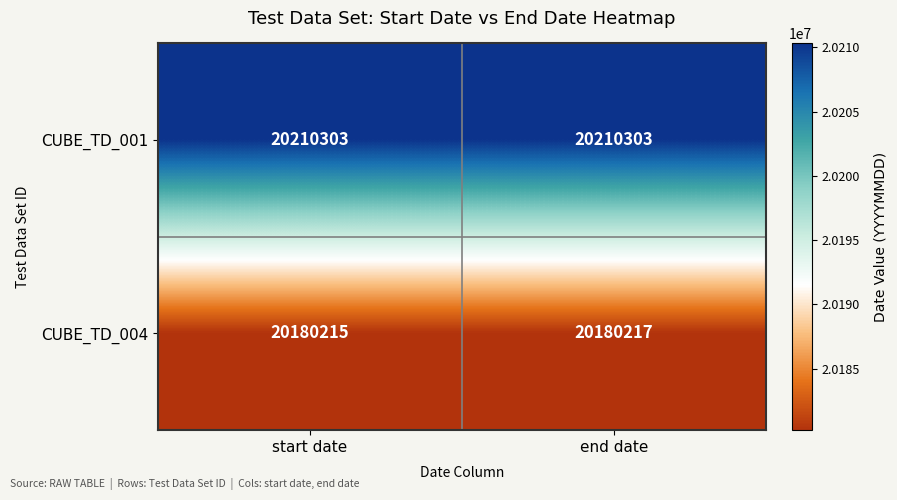

Reading left to right, transcribe all the data shown in this chart.

CUBE_TD_001: 20210303	20210303
CUBE_TD_004: 20180215	20180217